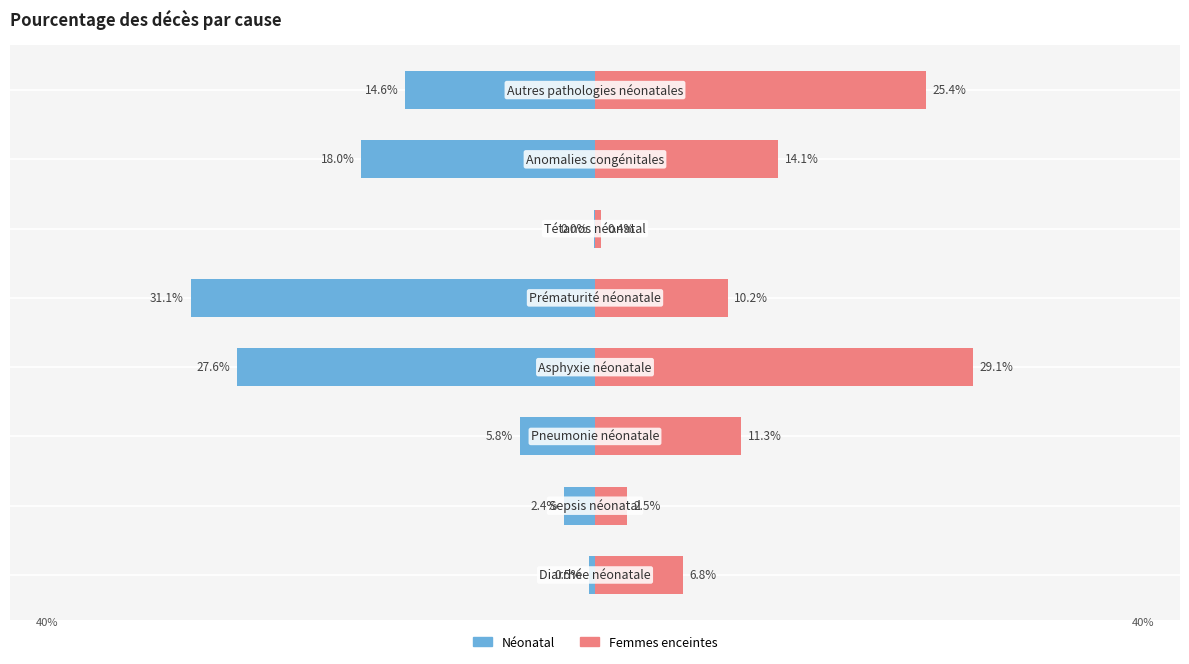

Between 1 and 6, which series saw the biggest shift?

Néonatal